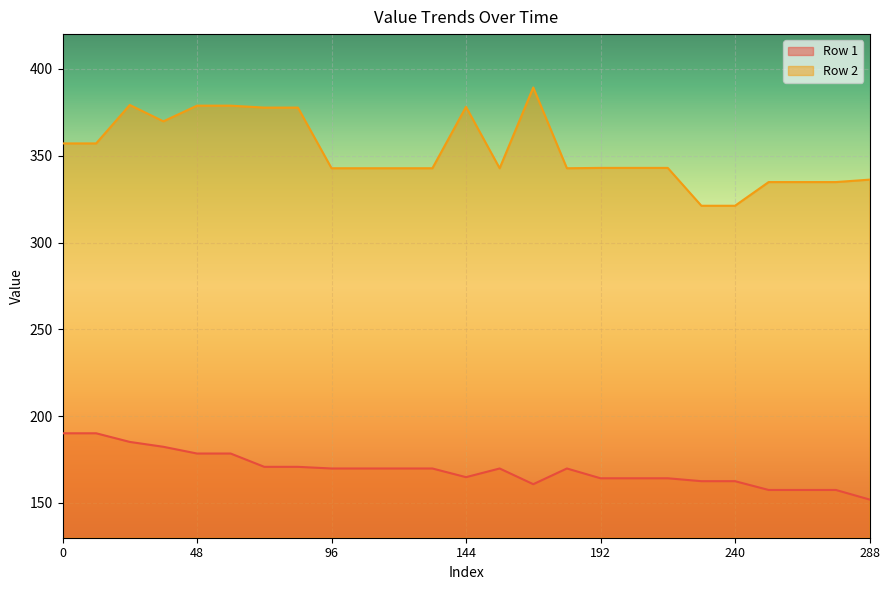

At how many categories does at least one series exceed 290?

25